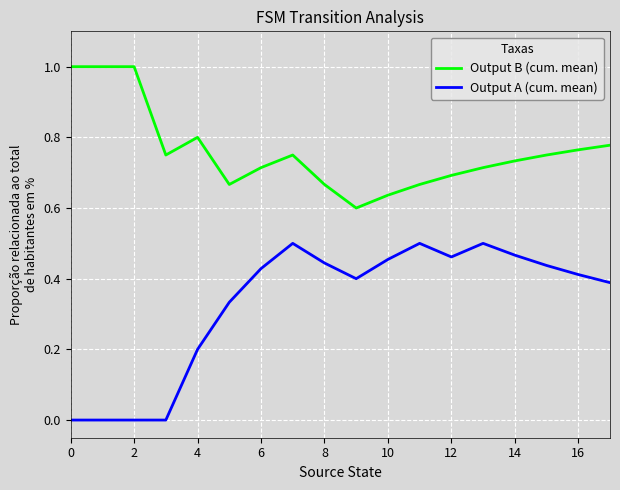

Which series has the largest range (max minus min)?

Output A (cum. mean)